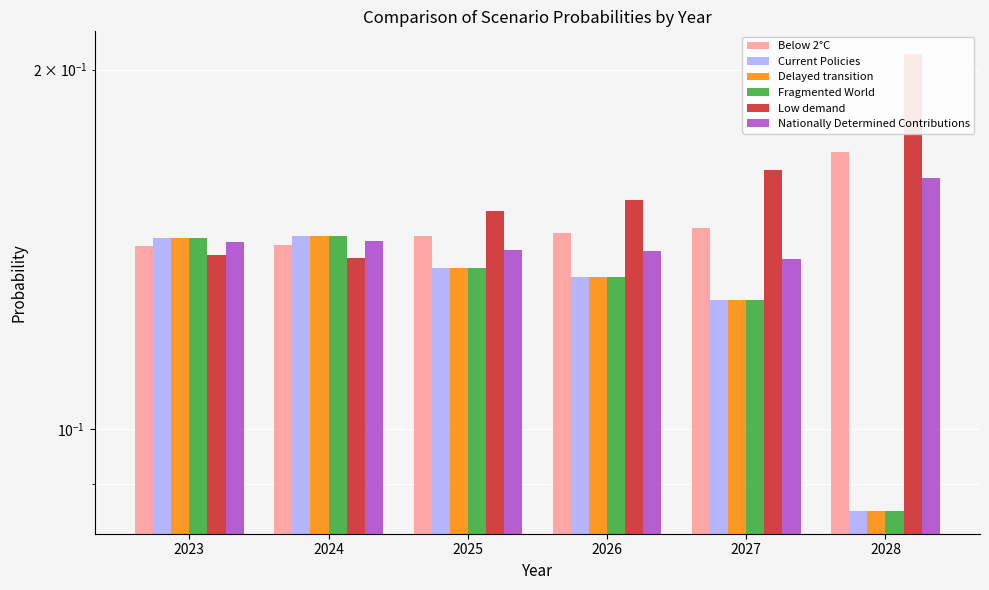

Does the chart contain any negative values?

No